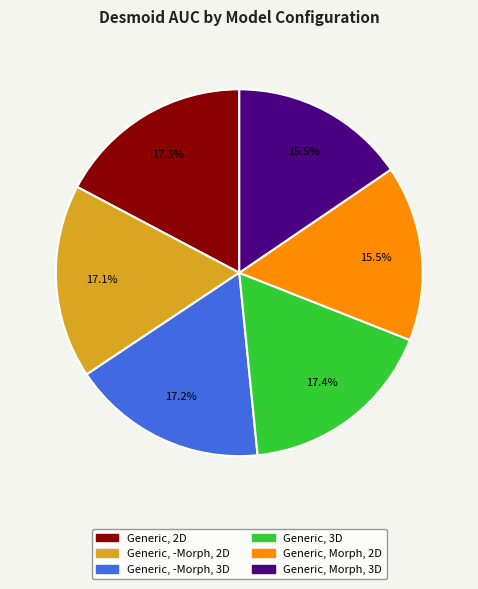

Is there any slice that represents more than half of the pie?

No